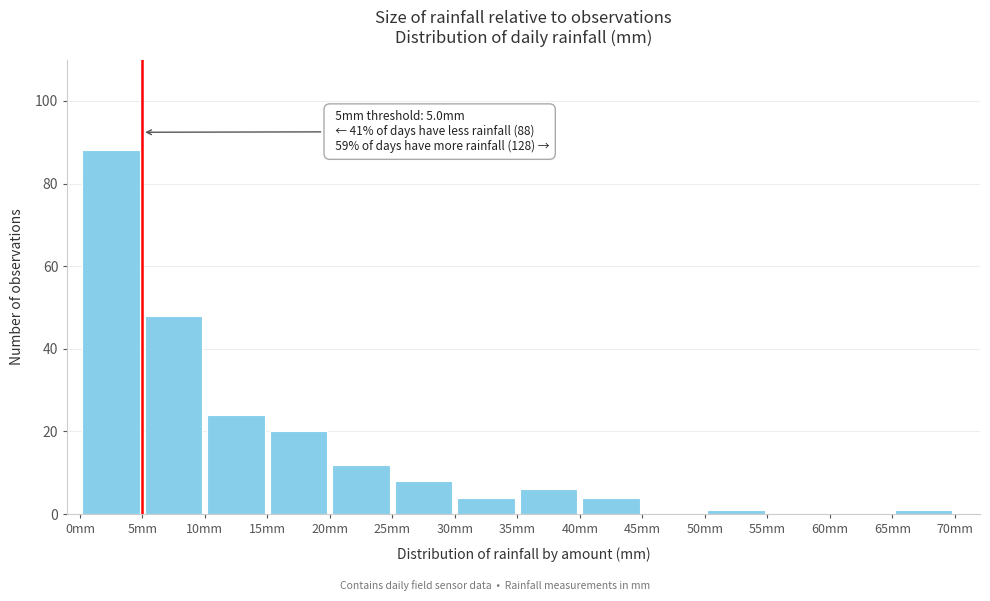

Which range on the x-axis has the tallest bar?

0 to 5